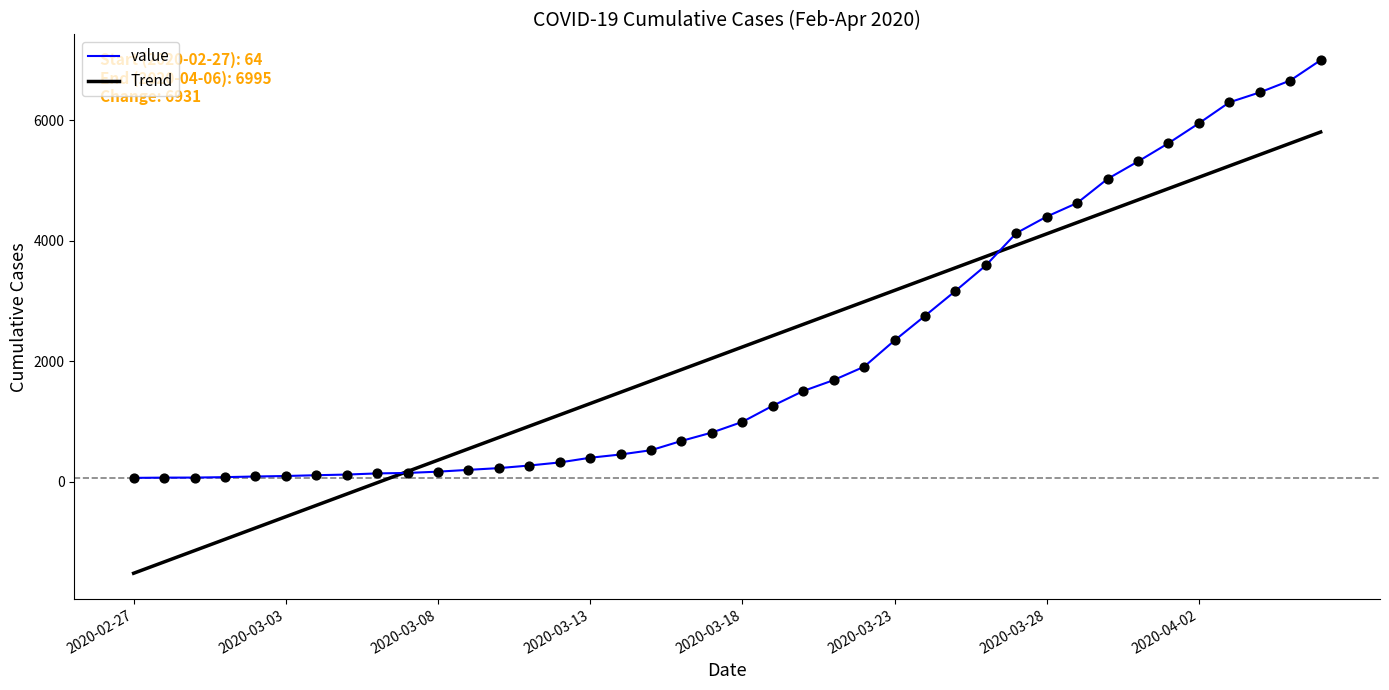

List the series in order of their peak value, lowest first.

Trend, value